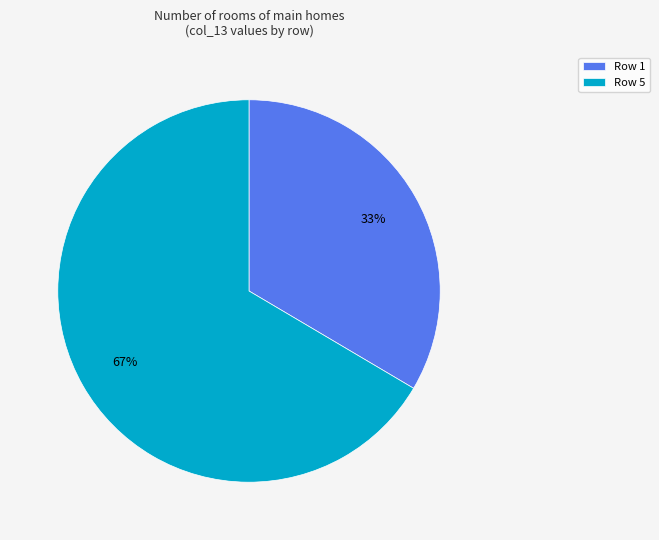

Count the number of slices in the pie.

2